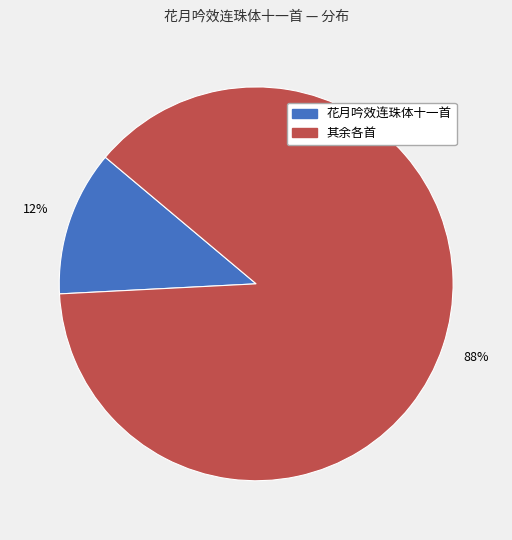

Is there a majority slice in this chart?

Yes